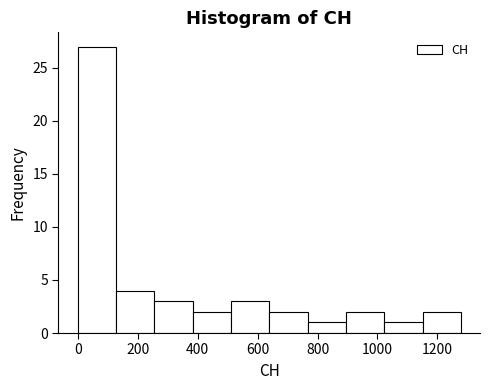

Reading left to right, list every bar in this chart as the range it spans on the x-axis followed by its height. Neither the bar edges nor the heights are printed on the chart, so give them approximately, as read against the axes.

0 to 120: 27
120 to 260: 4
260 to 380: 3
380 to 520: 2
520 to 640: 3
640 to 760: 2
760 to 900: 1
900 to 1020: 2
1020 to 1160: 1
1160 to 1280: 2